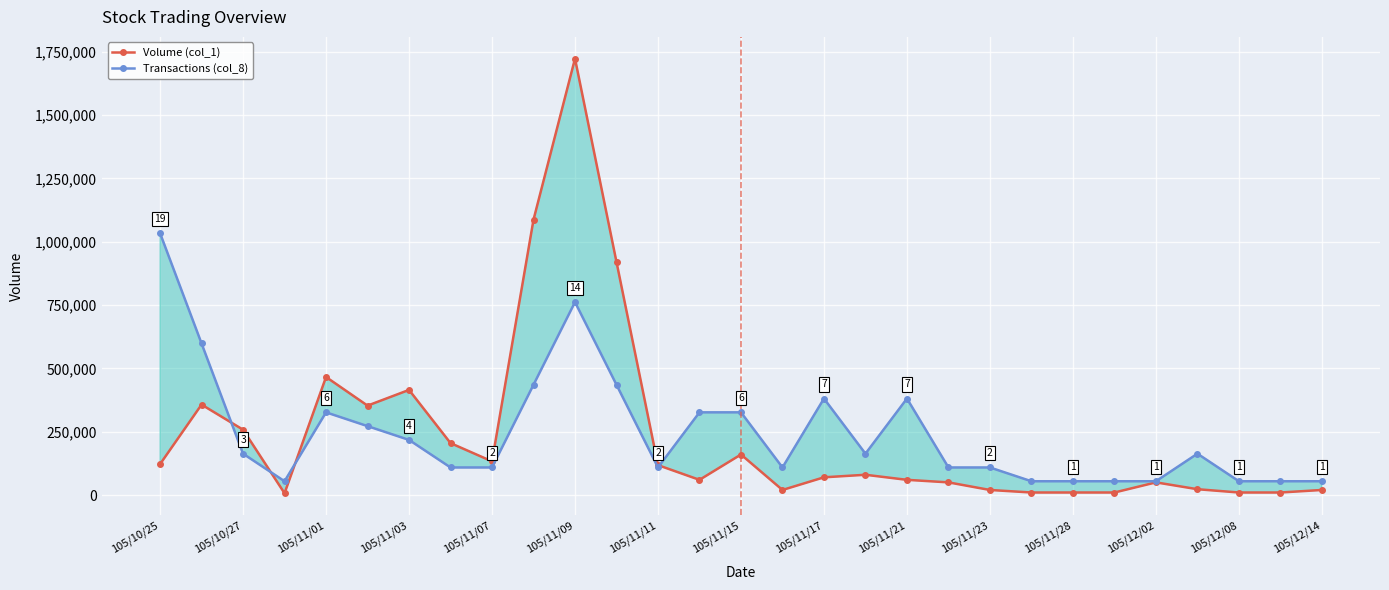

At which category does Transactions (col_8) reach its first local peak?

105/11/01